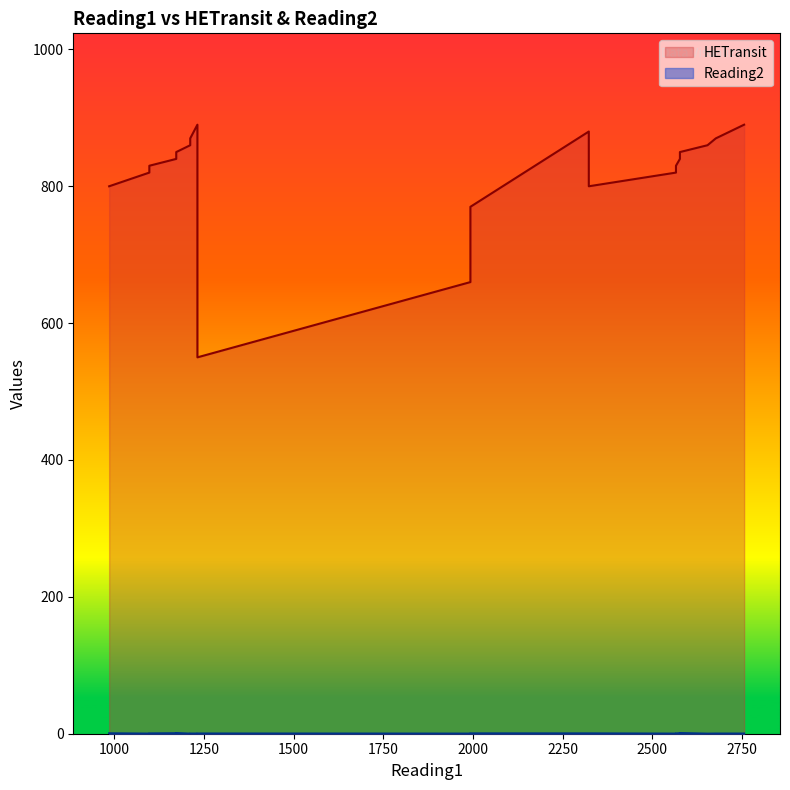

What is the difference between the maximum and minimum values in the Reading2 series?

0.9